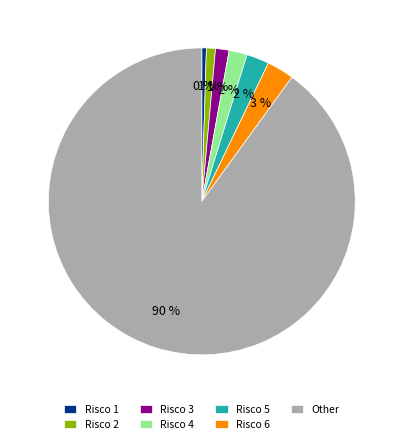

True or false: Other accounts for 90% of the total.

True